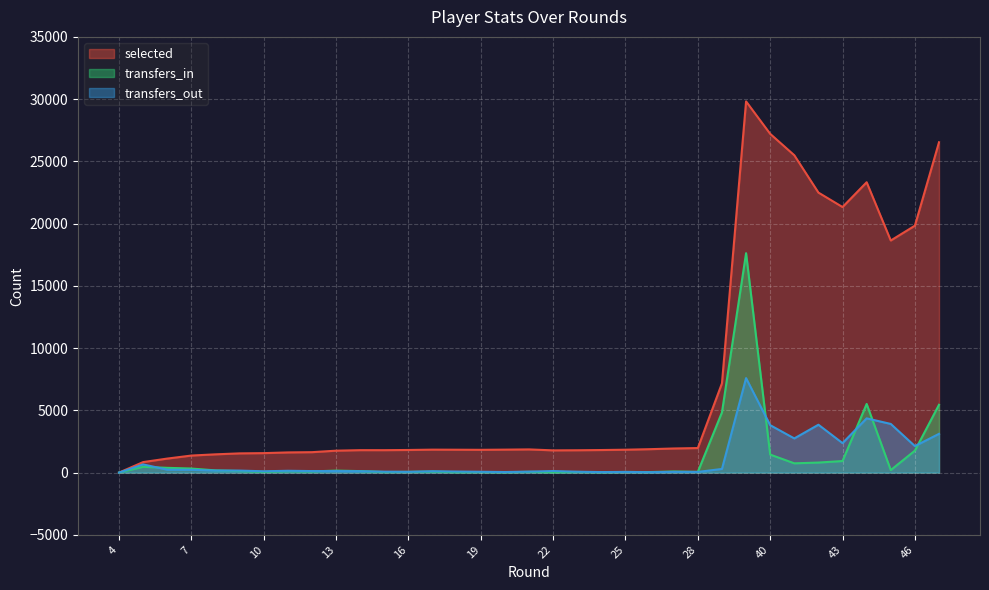

In transfers_out, how many points are higher than both neighbors (excluding endpoints)?

10